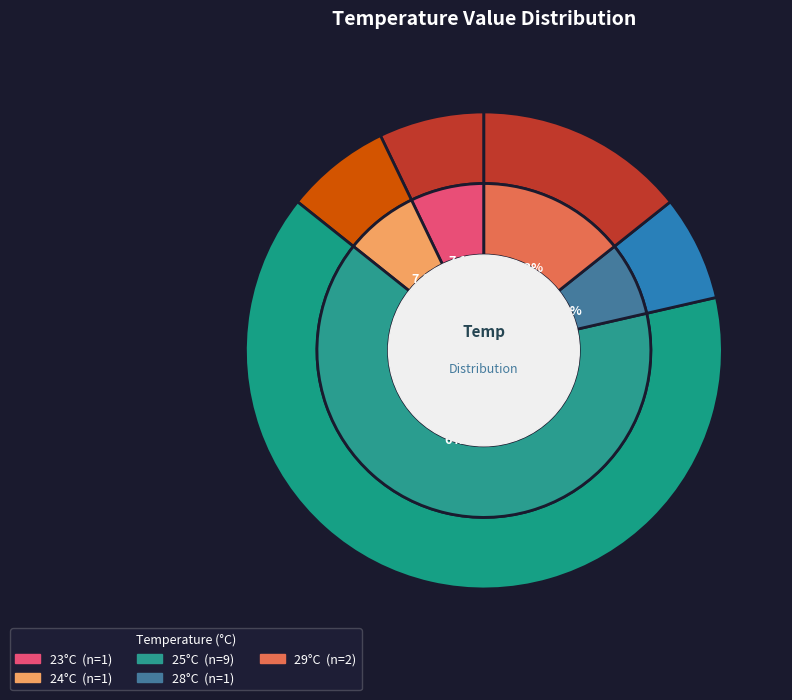

Is 28 the majority of the pie?

No